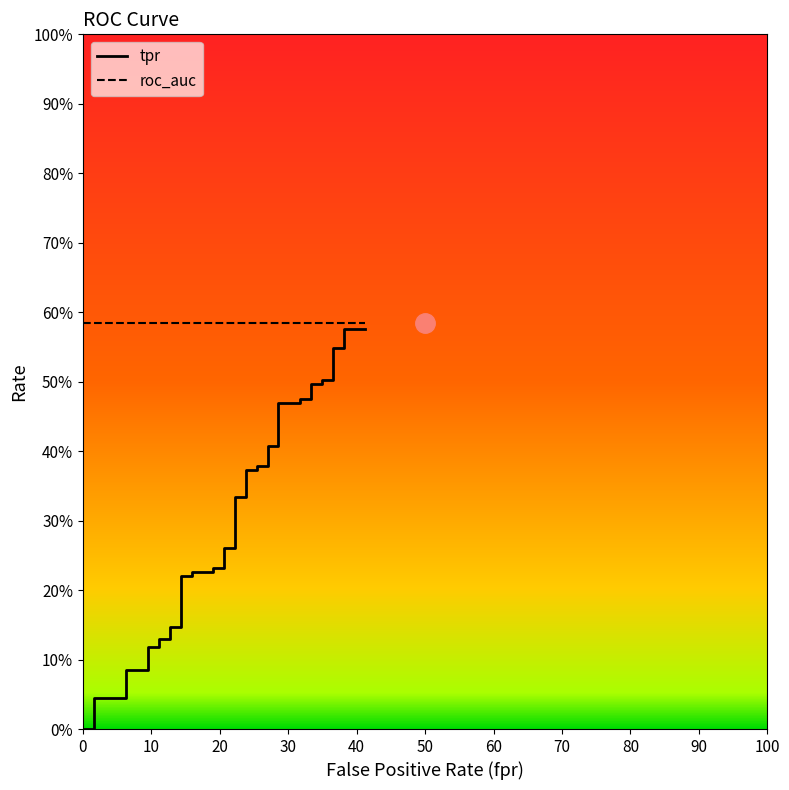

How many distinct data groups are displayed?

2